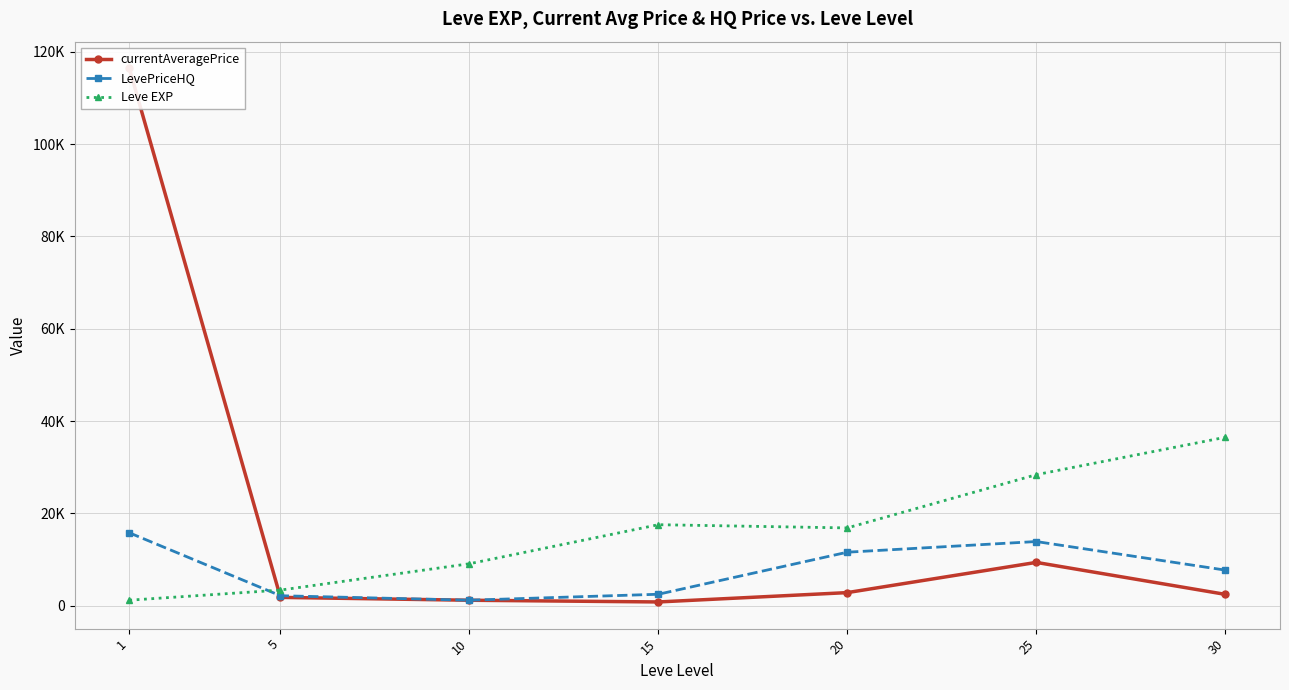

Reading left to right, what are all the values shown in this chart?

currentAveragePrice: 1=116397.3	5=1822.9	10=1203.7	15=833.3	20=2856.2	25=9400.5	30=2479.3
LevePriceHQ: 1=15810.1	5=2179.4	10=1213.5	15=2500.0	20=11608.0	25=13917.1	30=7731.3
Leve EXP: 1=1213.3	5=3405.0	10=9106.7	15=17563.3	20=16865.0	25=28393.3	30=36492.5